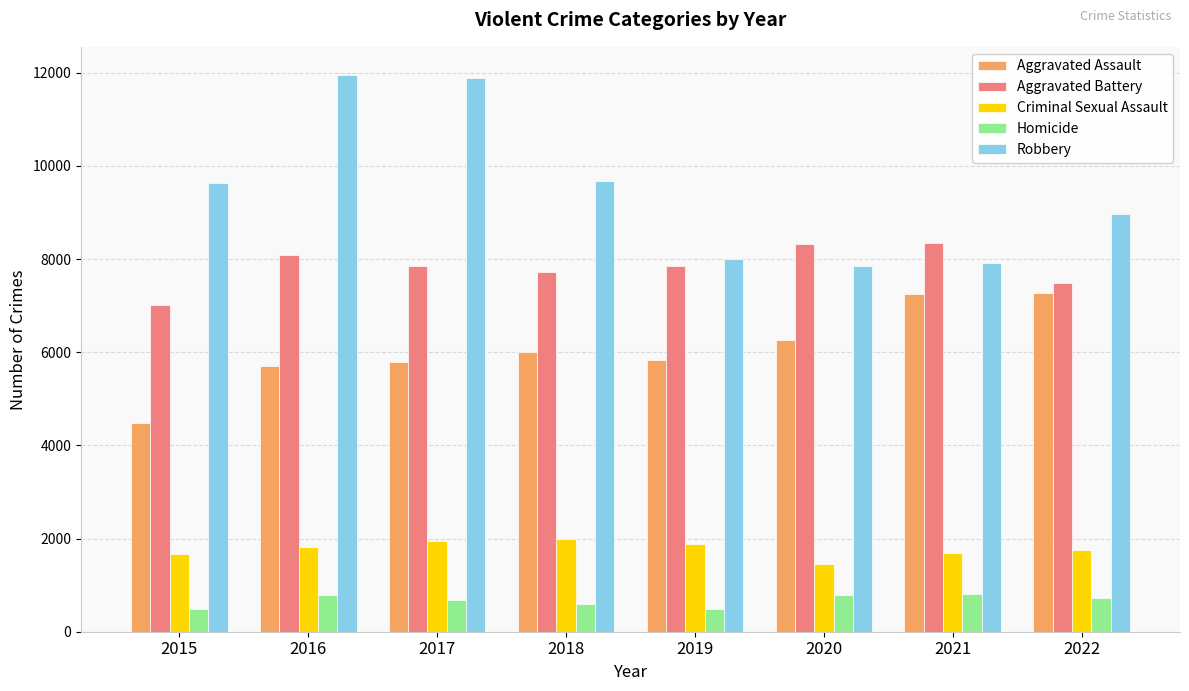

What is the total value across all series at 2015?

23303